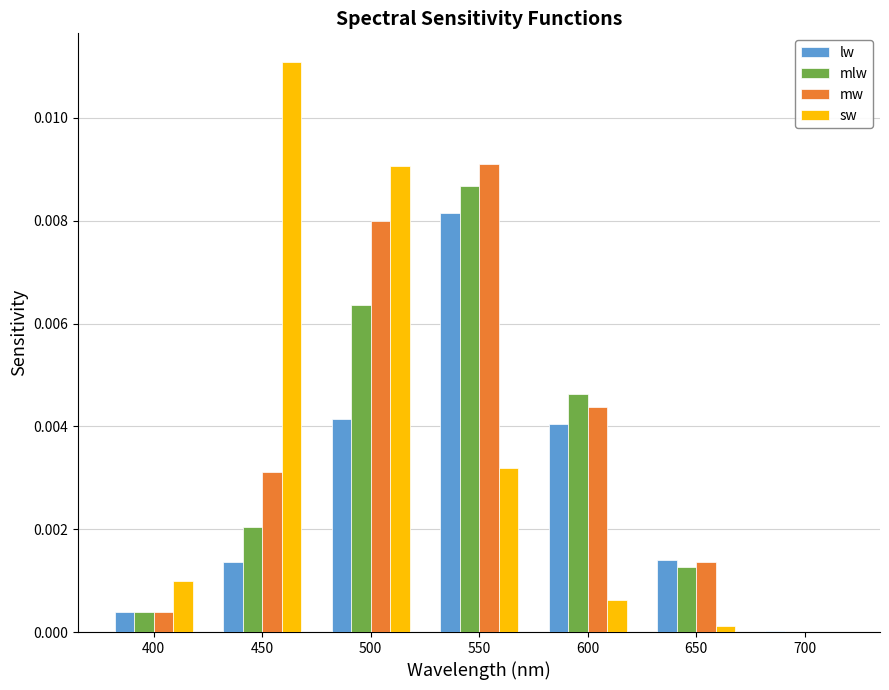

Is the value of lw at 450 greater than the value of sw at 650?

Yes